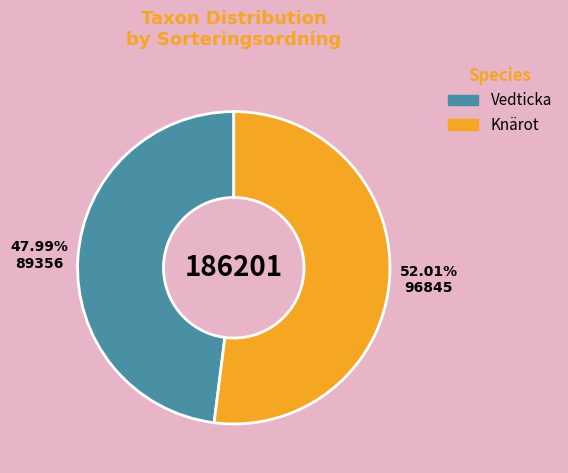

Is there any slice that represents more than half of the pie?

Yes